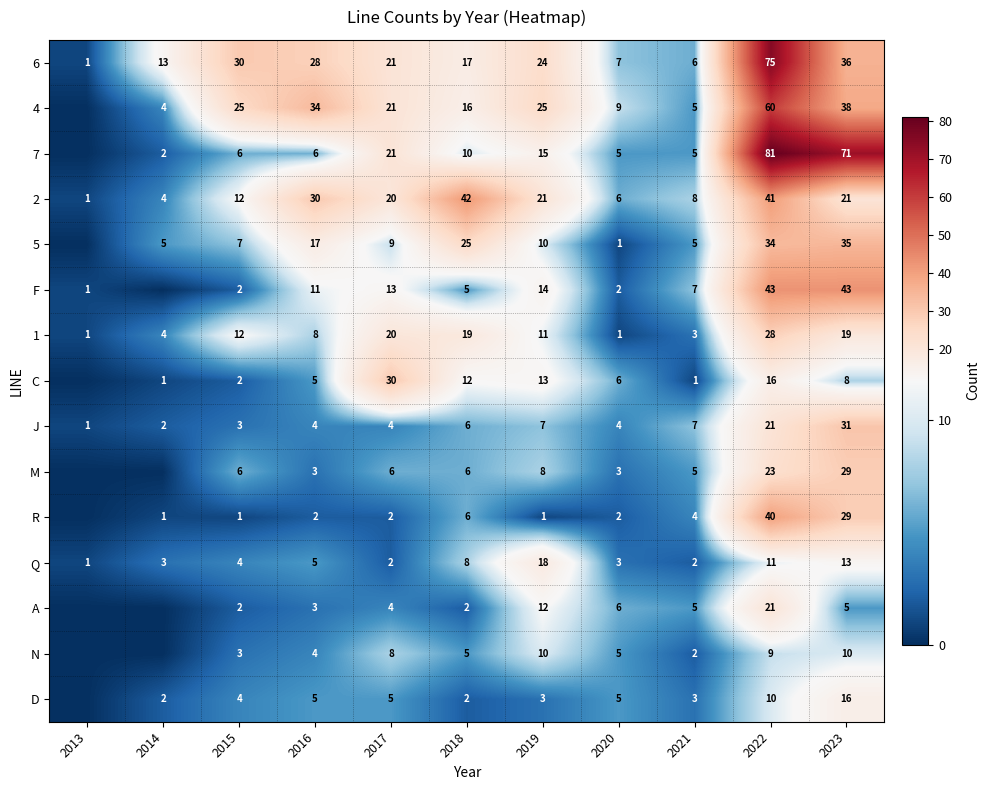

Between 2018 and 2022, which is larger?

2022